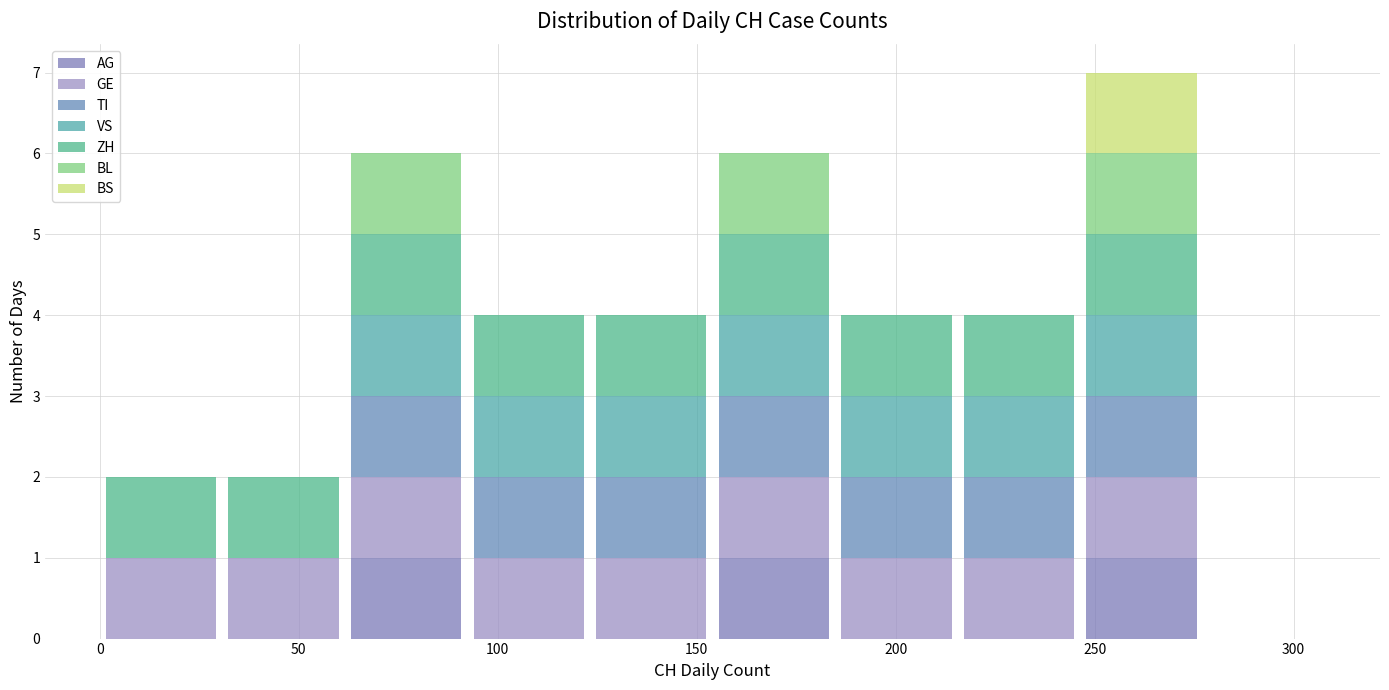

Which range on the x-axis has the tallest stacked bar (by total height)?

245 to 275